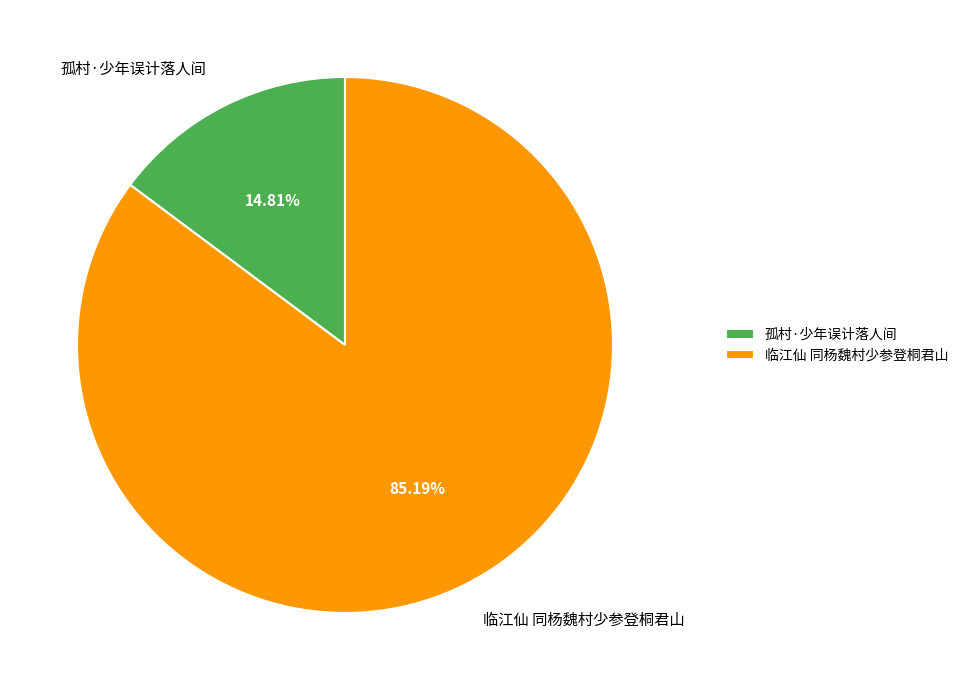

How many segments does this pie chart have?

2